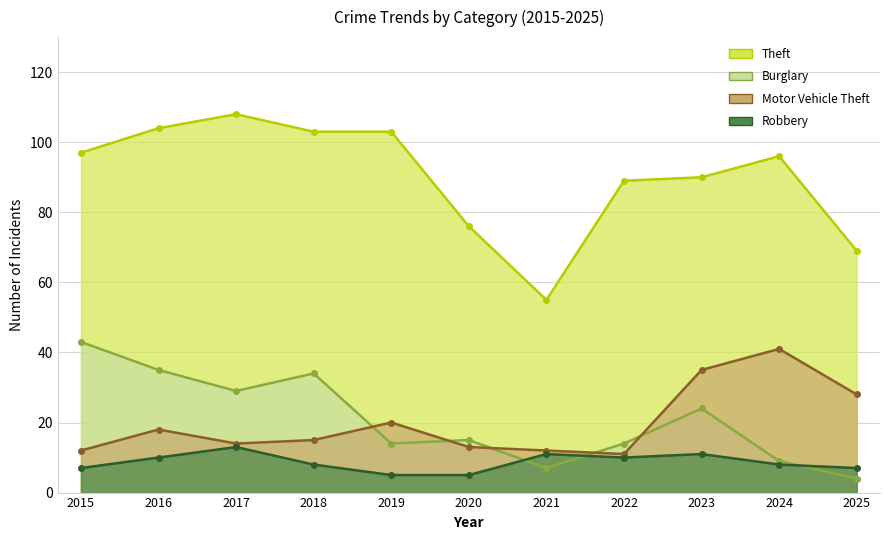

What is the minimum value for Motor Vehicle Theft?

11